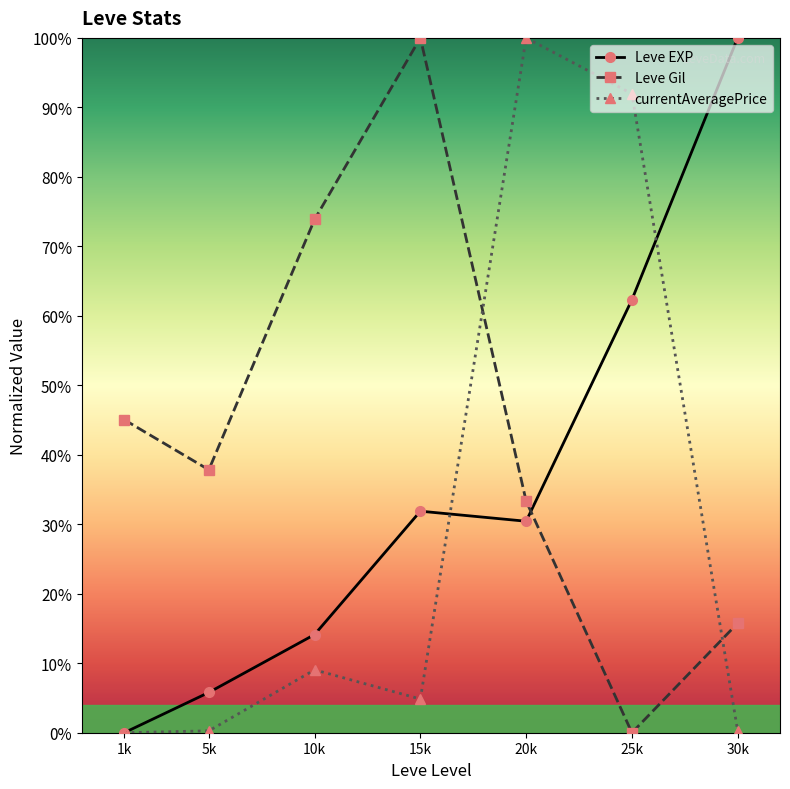

At which label does currentAveragePrice reach its minimum?

1k